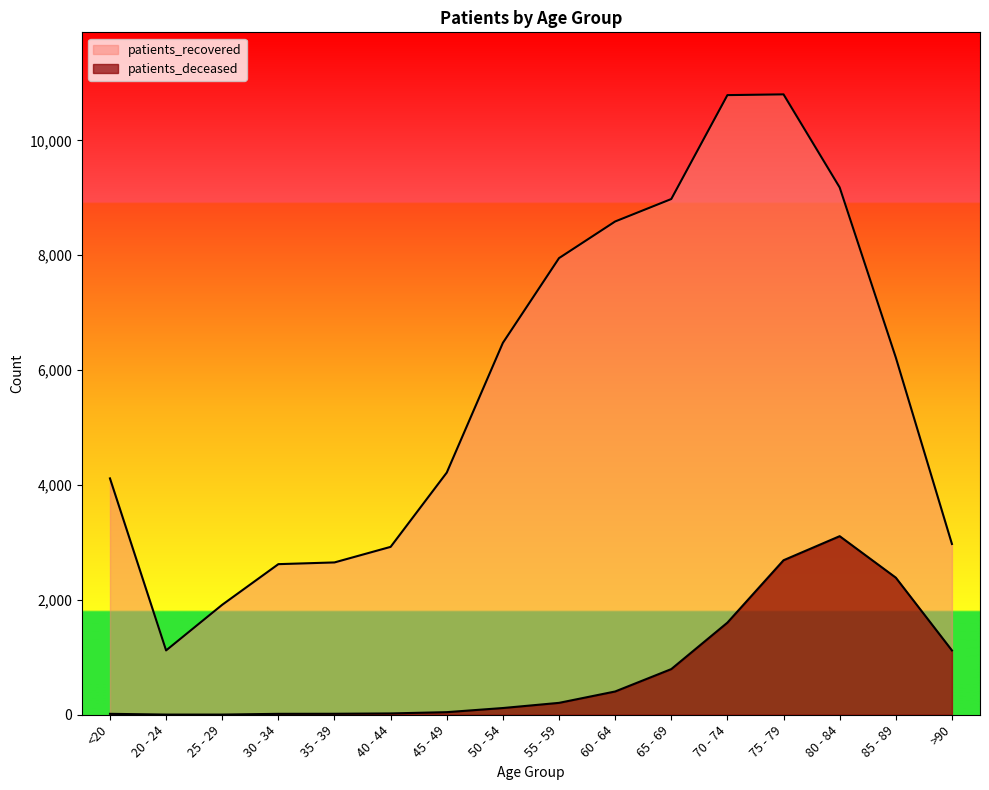

Where is the first local minimum for patients_recovered?

20 - 24